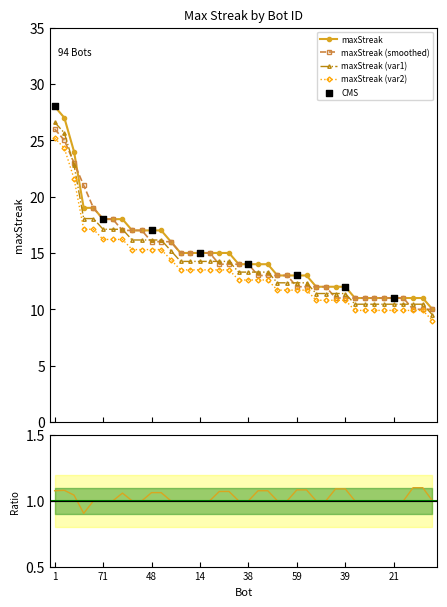

Between 90 and 86, which is larger?

90